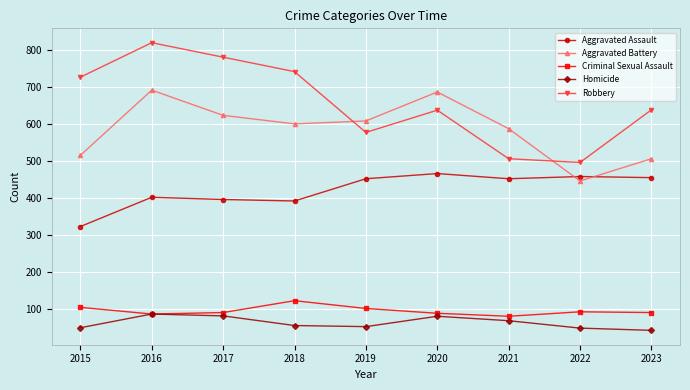

Rank the series at 2022 from lowest to highest value.

Homicide, Criminal Sexual Assault, Aggravated Battery, Aggravated Assault, Robbery